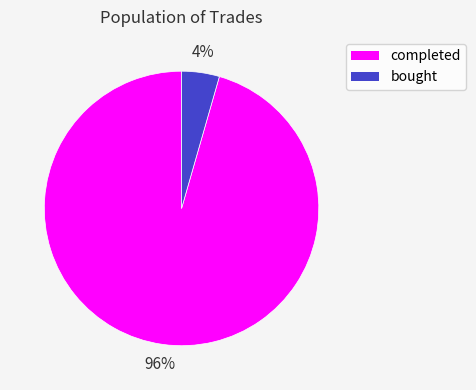

How many slices are in this pie chart?

2